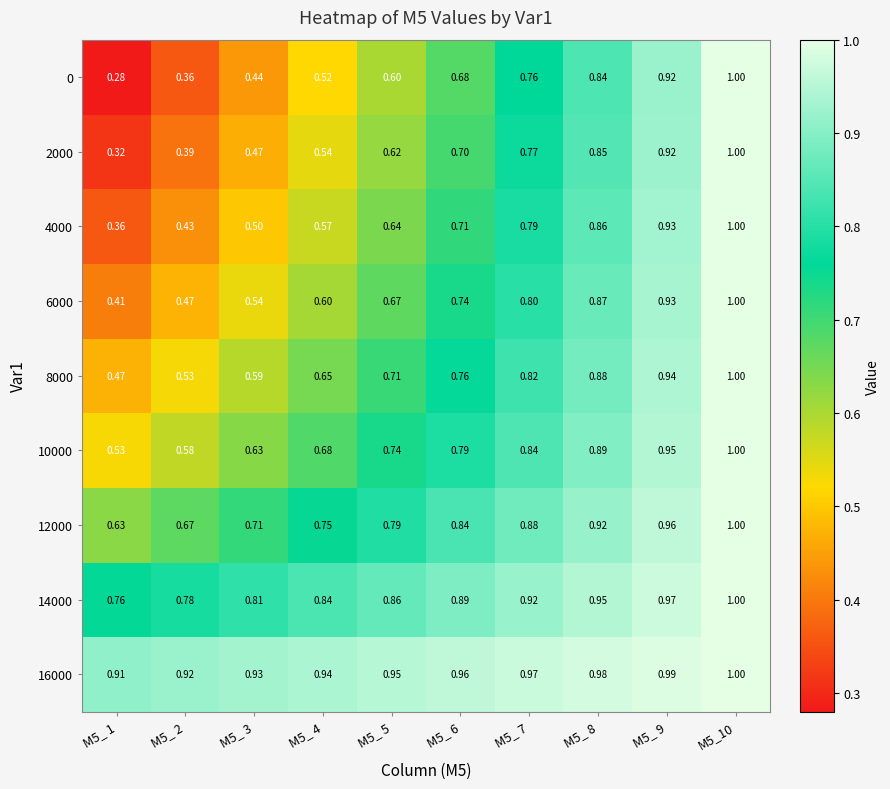

Is the value of 0 at M5_ 2 greater than the value of 4000 at M5_ 3?

No